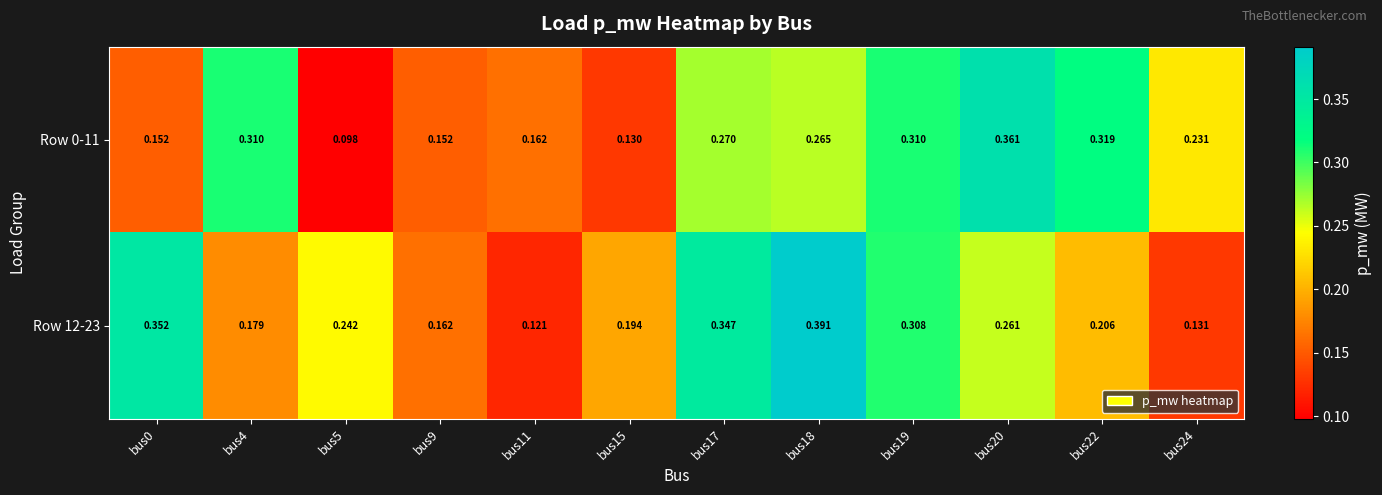

At how many categories does at least one series exceed 0?

12